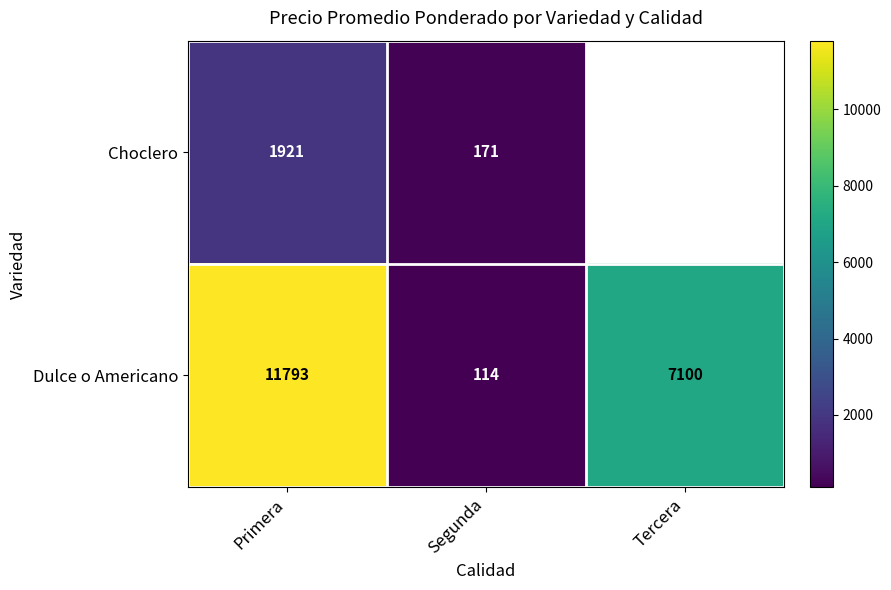

At Primera, list the series in order from largest to smallest.

Dulce o Americano, Choclero